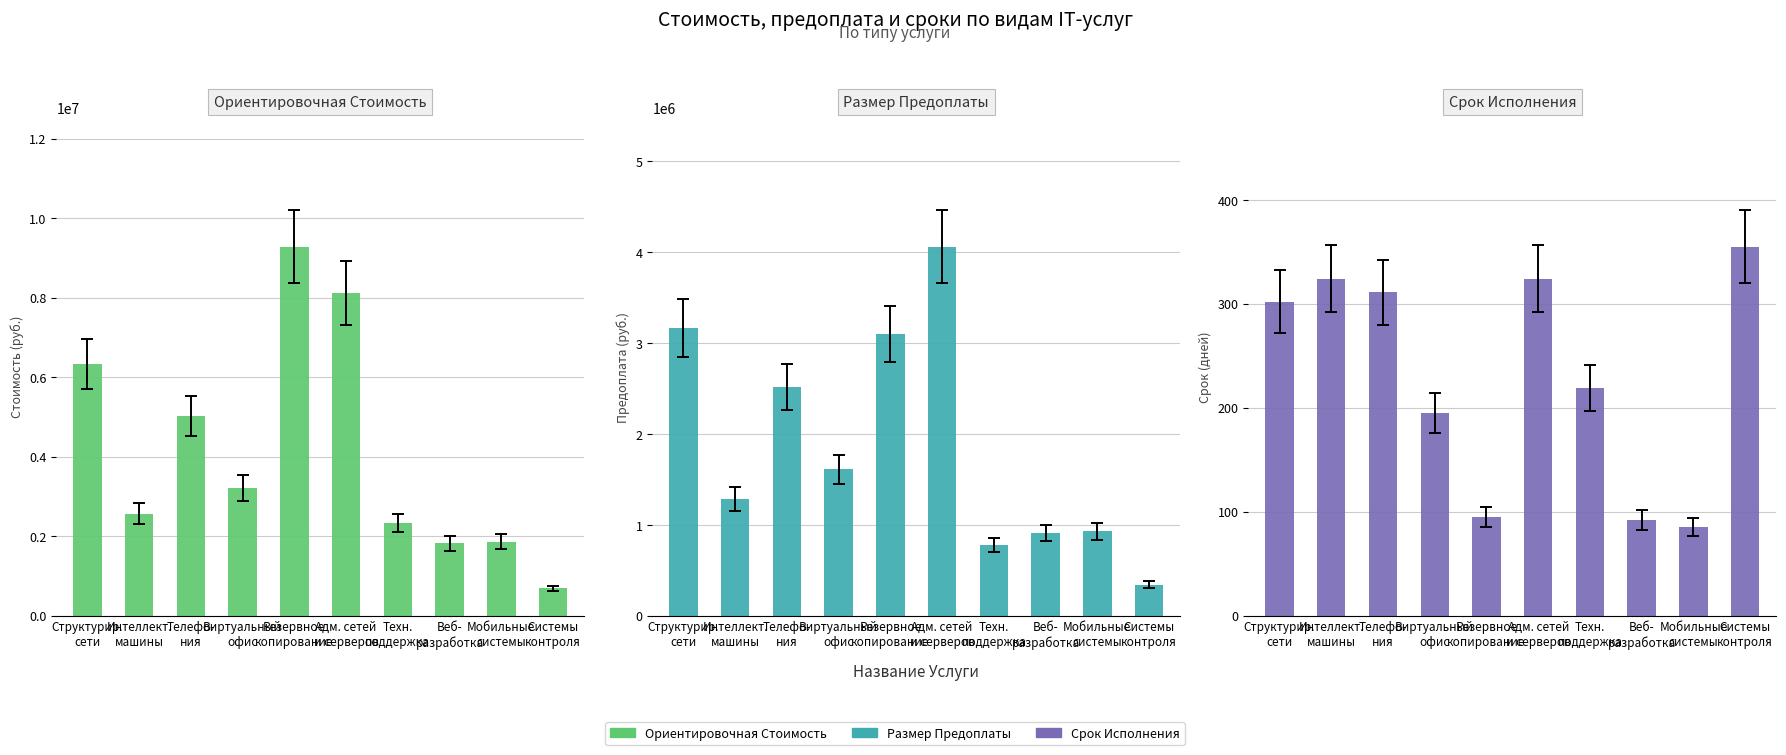

Between Системы
контроля and Интеллект.
машины, which is larger?

Интеллект.
машины